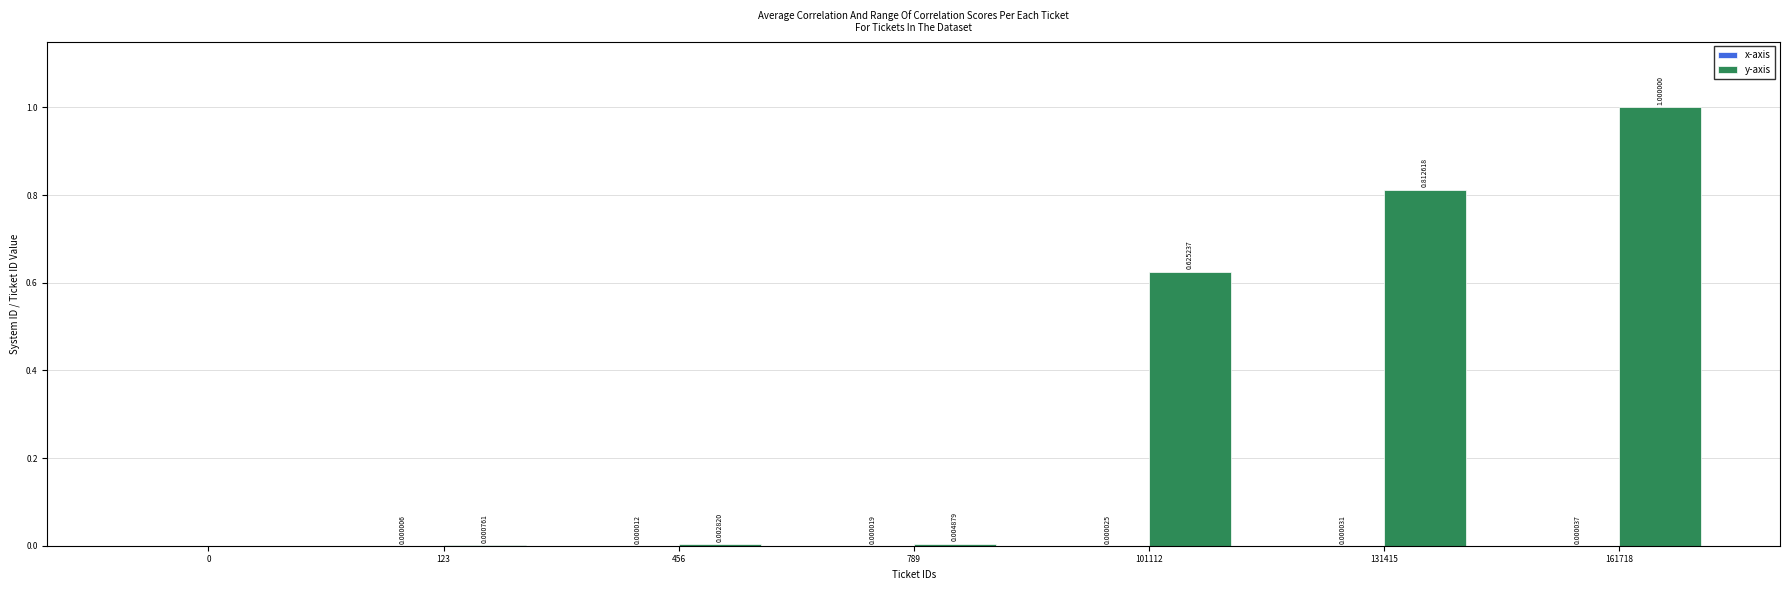

Which series has the largest total across all categories?

y-axis